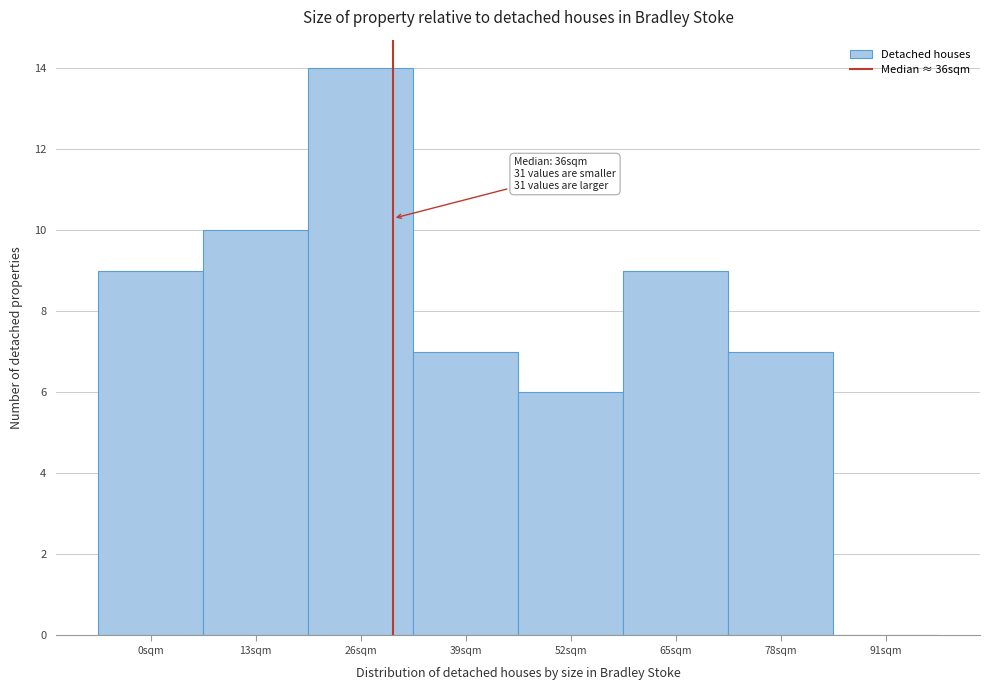

Read the value at 39sqm, to the nearest 5.

5